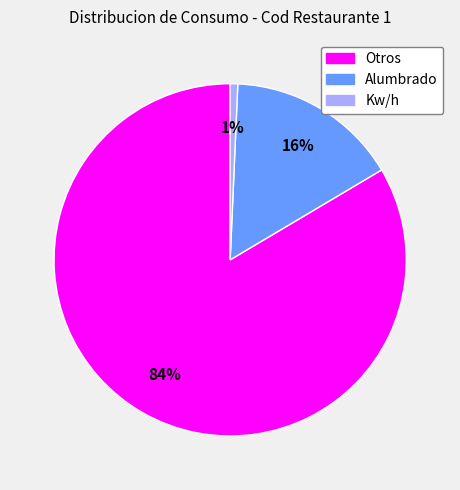

Between Alumbrado and Otros, which is larger?

Otros